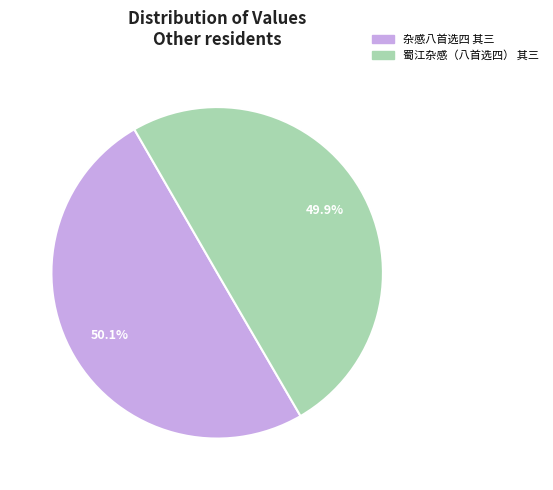

How many segments does this pie chart have?

2